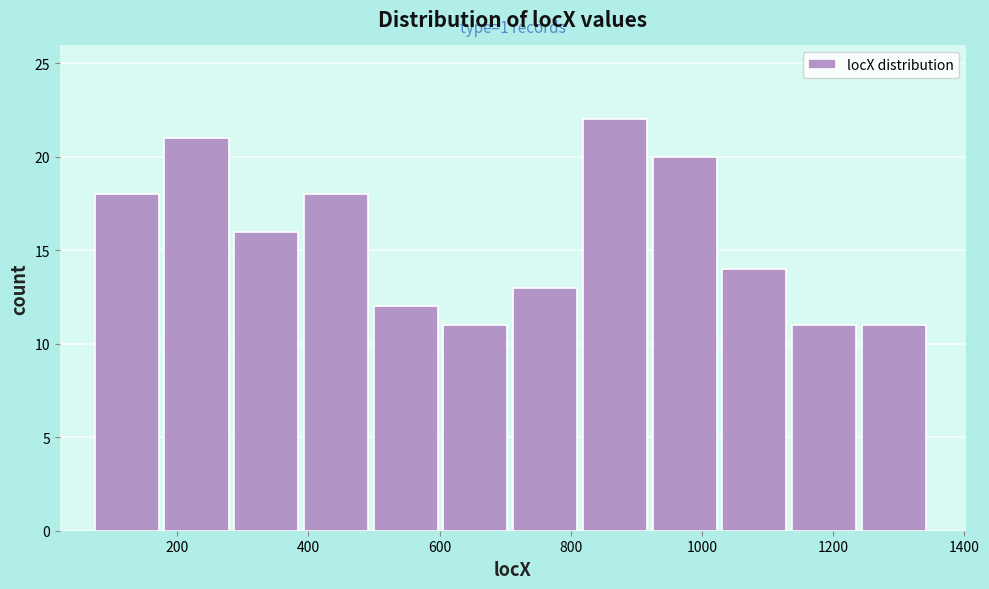

Over which range of the x-axis is the bar tallest?

820 to 920